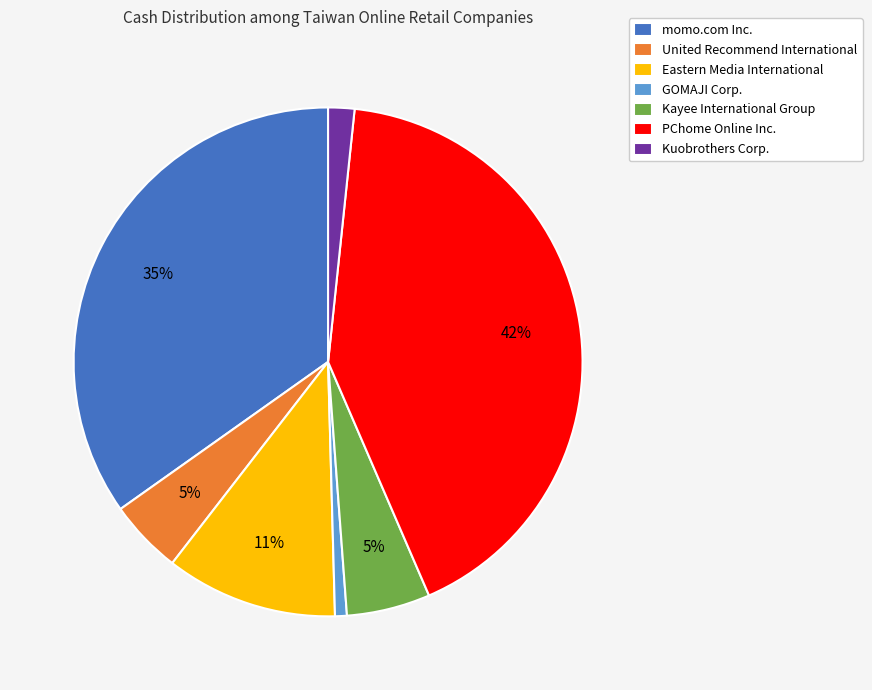

How many segments does this pie chart have?

7